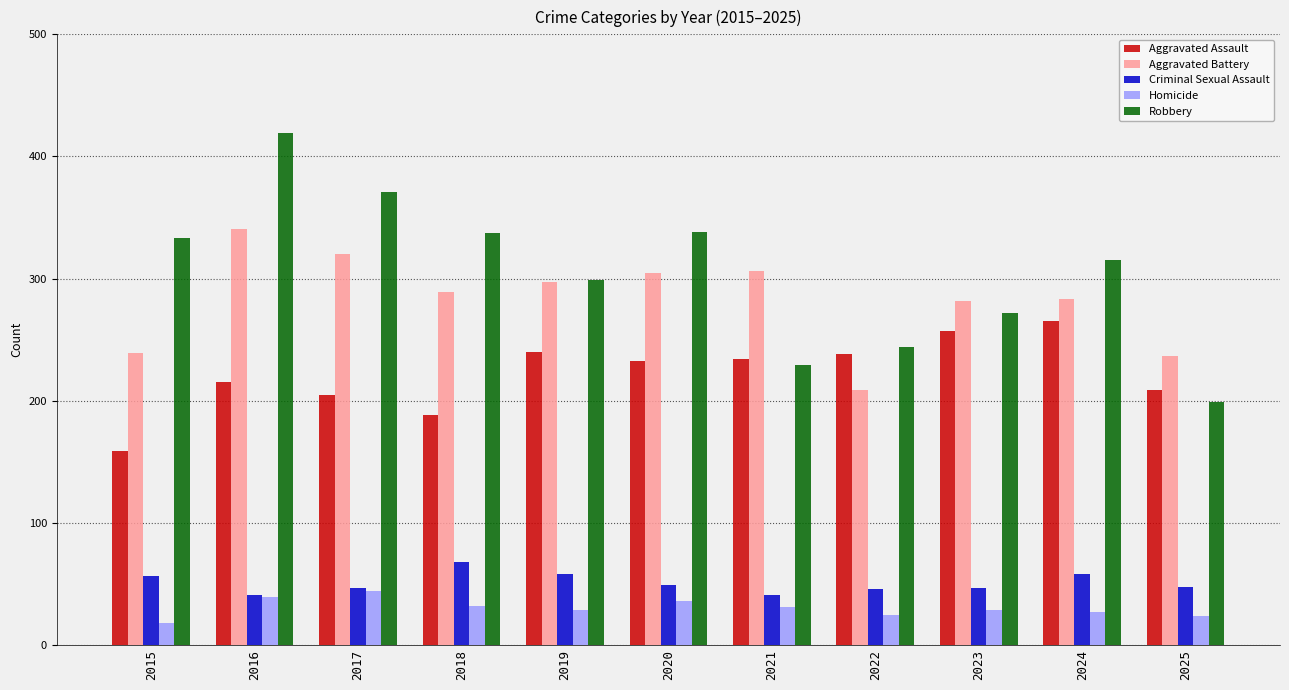

What are all the series names shown in the legend?

Aggravated Assault, Aggravated Battery, Criminal Sexual Assault, Homicide, Robbery